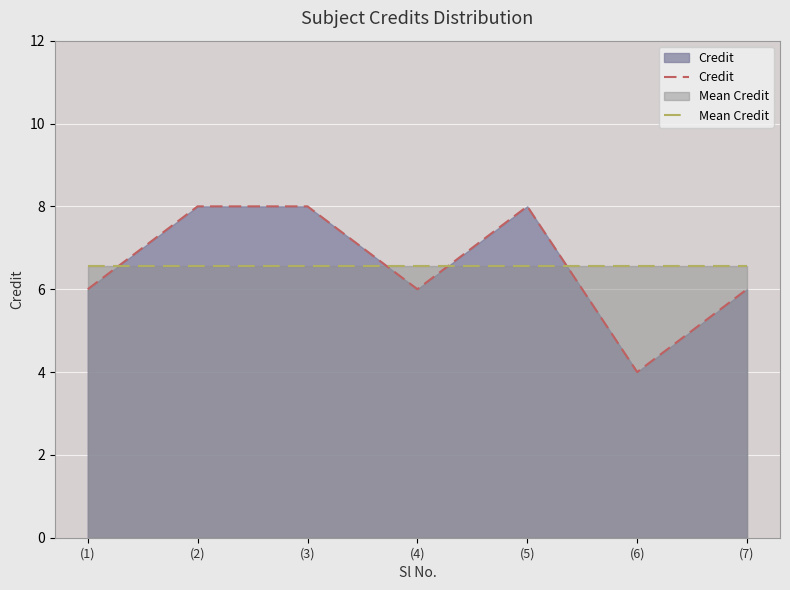

How many lines are shown in the chart?

2